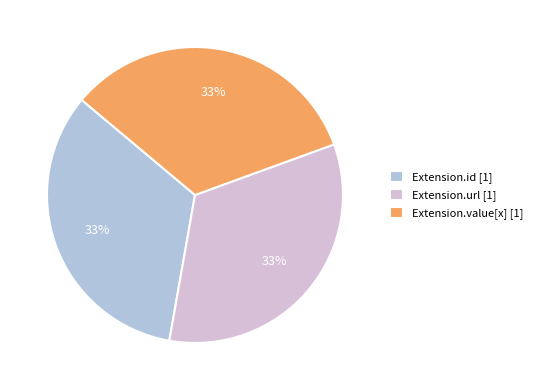

Does any single category account for the majority?

No